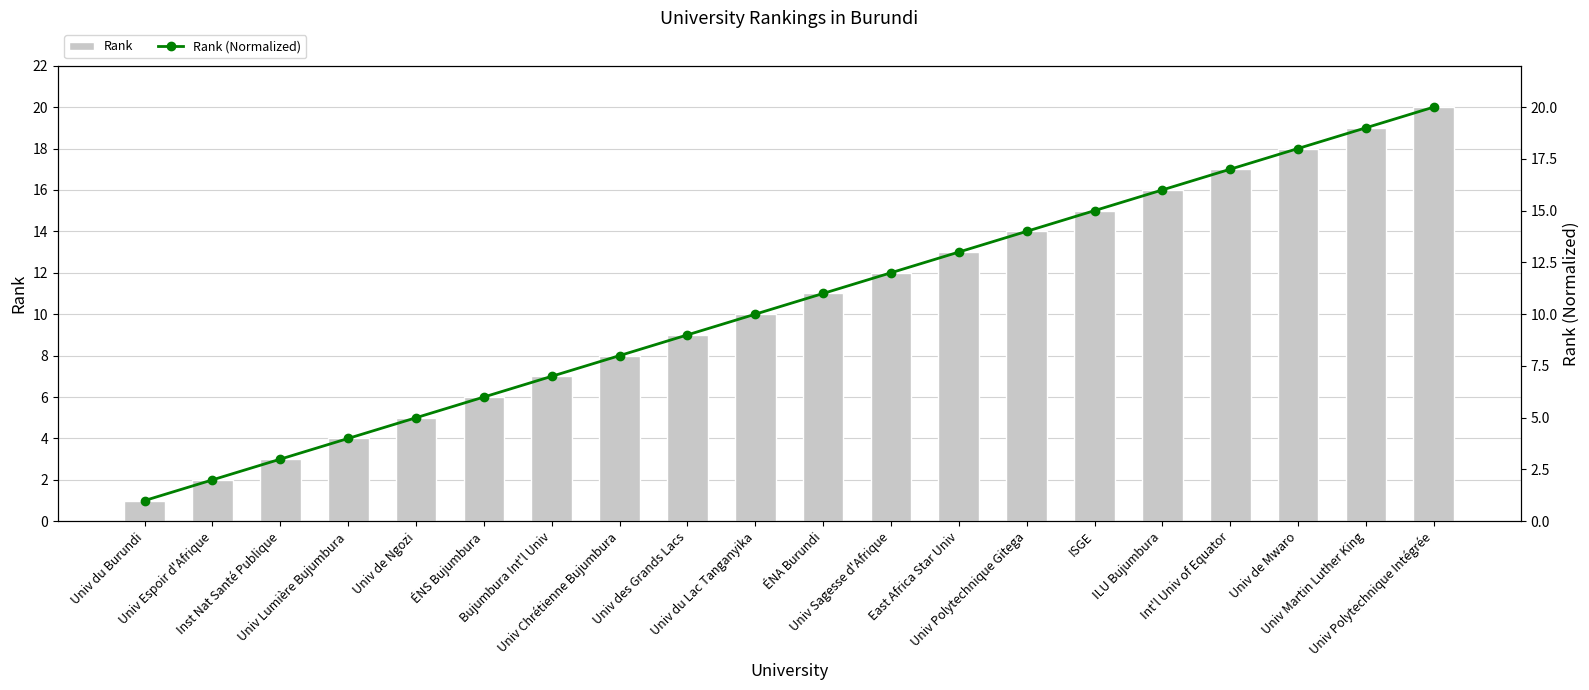

Read the Rank value at Univ de Ngozi.

5